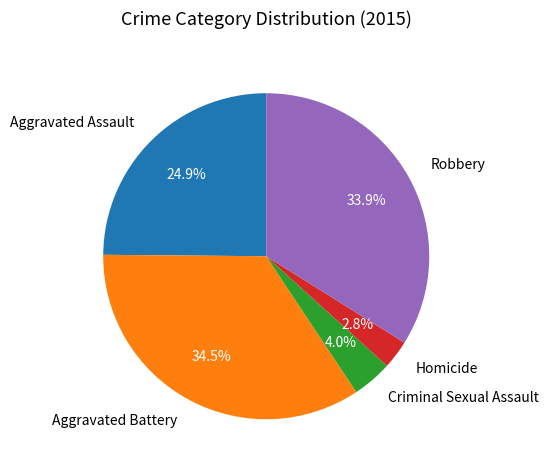

Combined, do Aggravated Assault and Homicide account for over 50%?

No